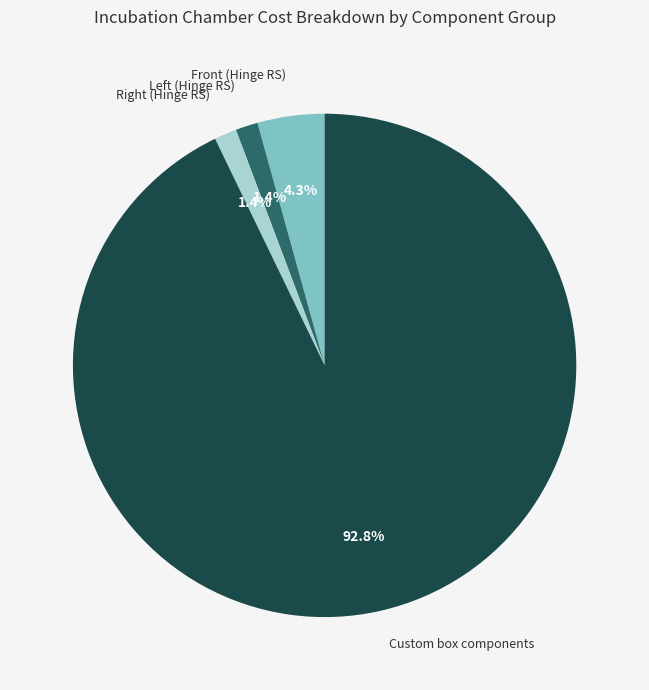

Which slice is the largest?

Custom box components